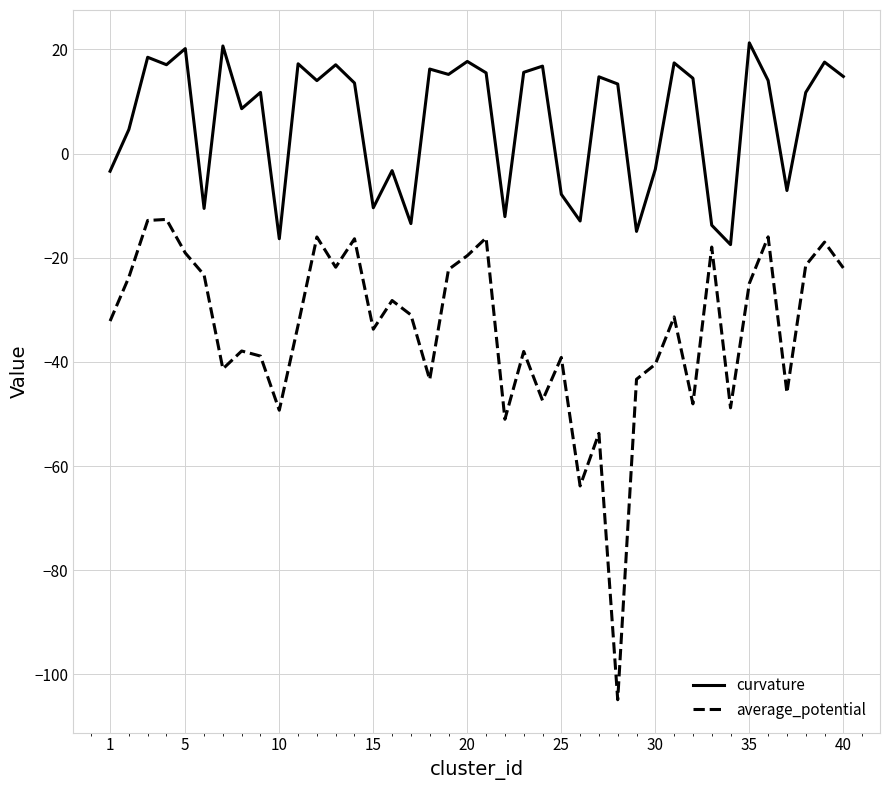

Which series has the widest spread of values?

average_potential